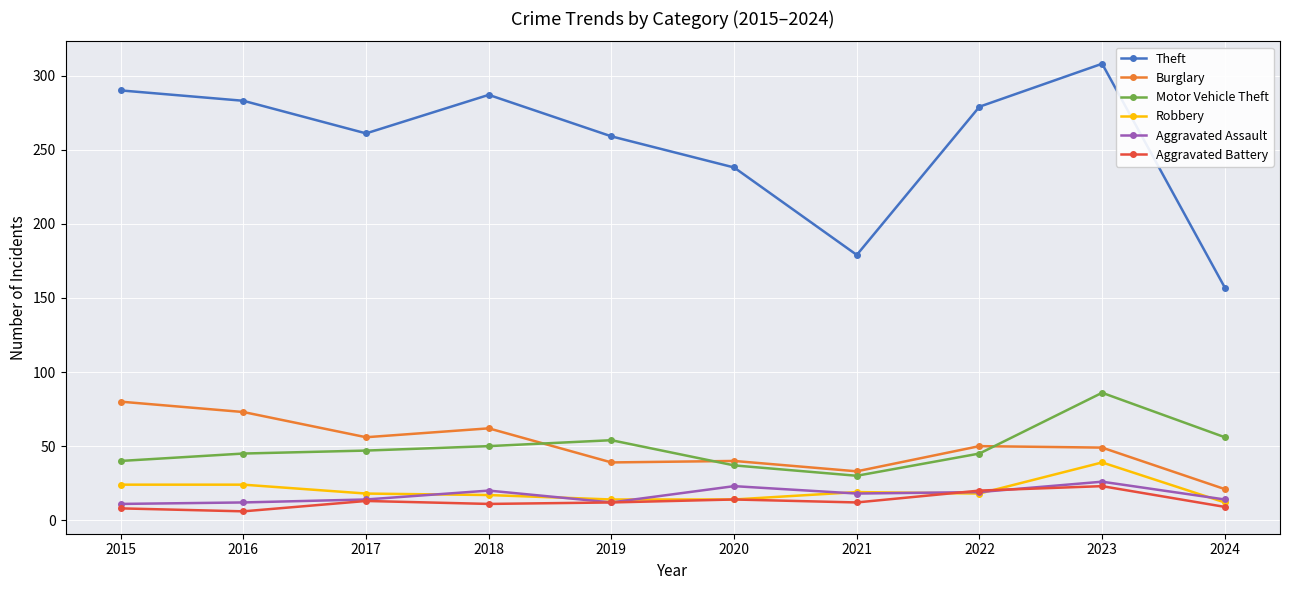

Where is the first local maximum for Theft?

2018